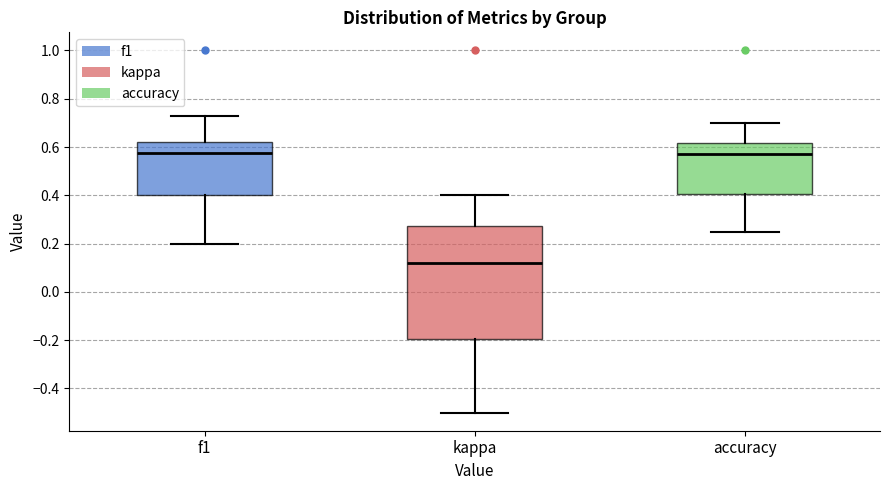

Where does the median line of the box for f1 sit on the y-axis? The values are not printed on the chart, so give them approximately, as read against the axis.

0.58